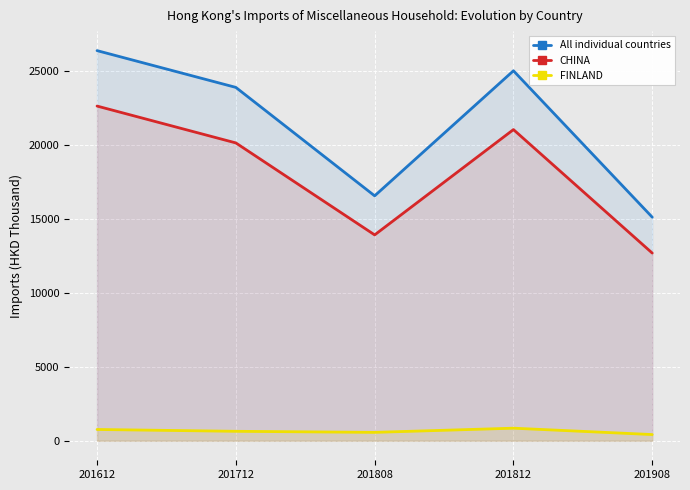

True or false: FINLAND has a value of 252.3 at 201712.

False